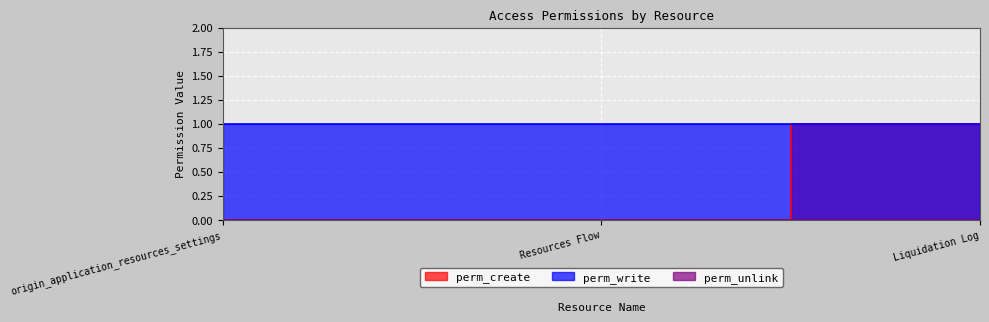

Which series has the largest range (max minus min)?

perm_create